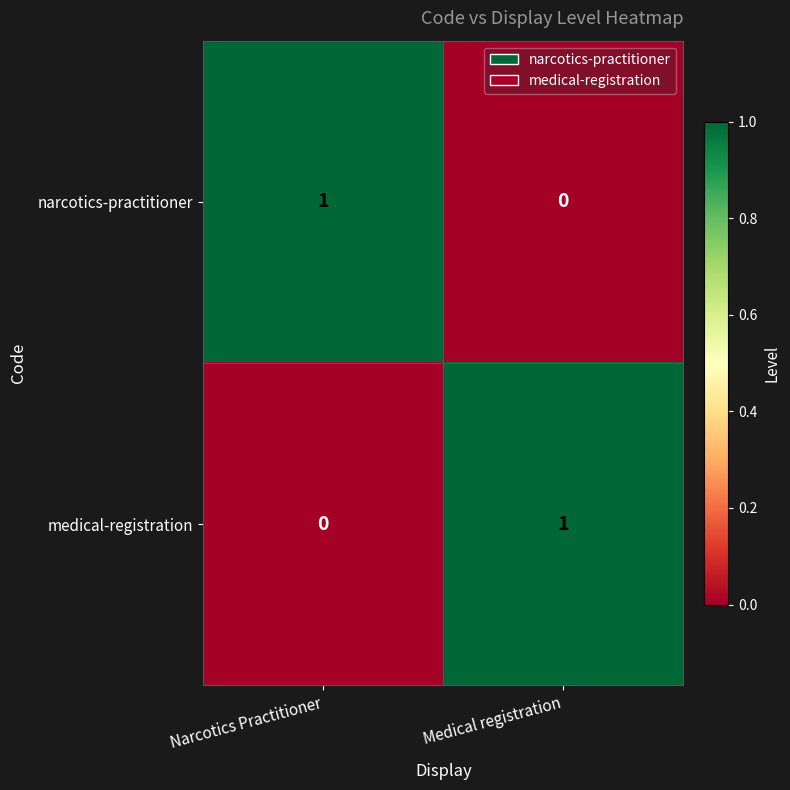

At Medical registration, list the series in order from largest to smallest.

medical-registration, narcotics-practitioner